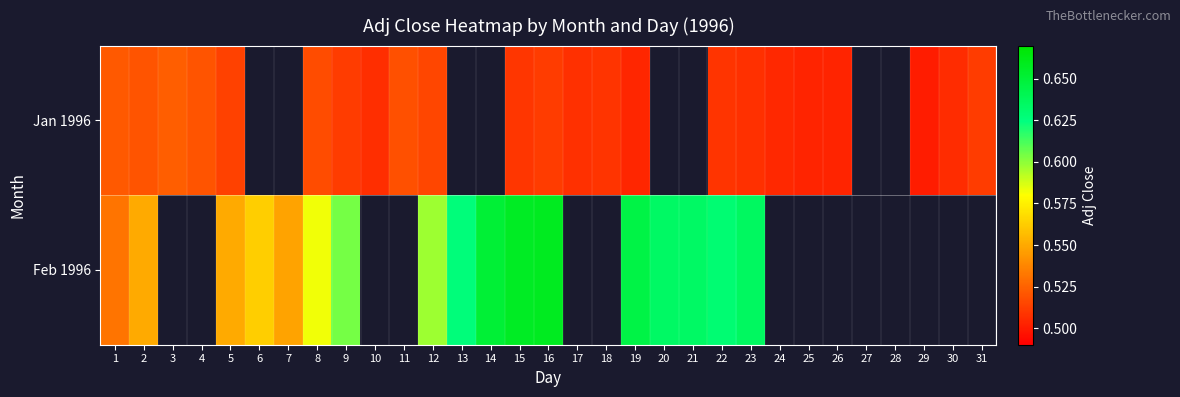

Which series has the widest spread of values?

Feb 1996